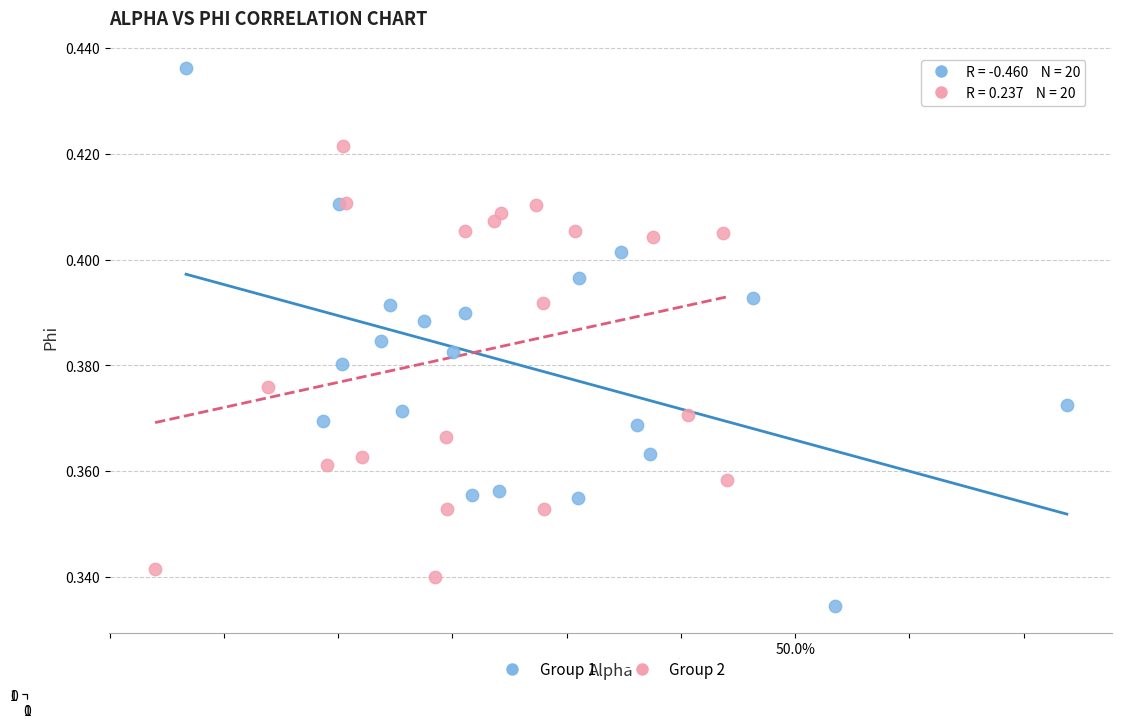

Which series reaches the maximum Y coordinate?

Group 1